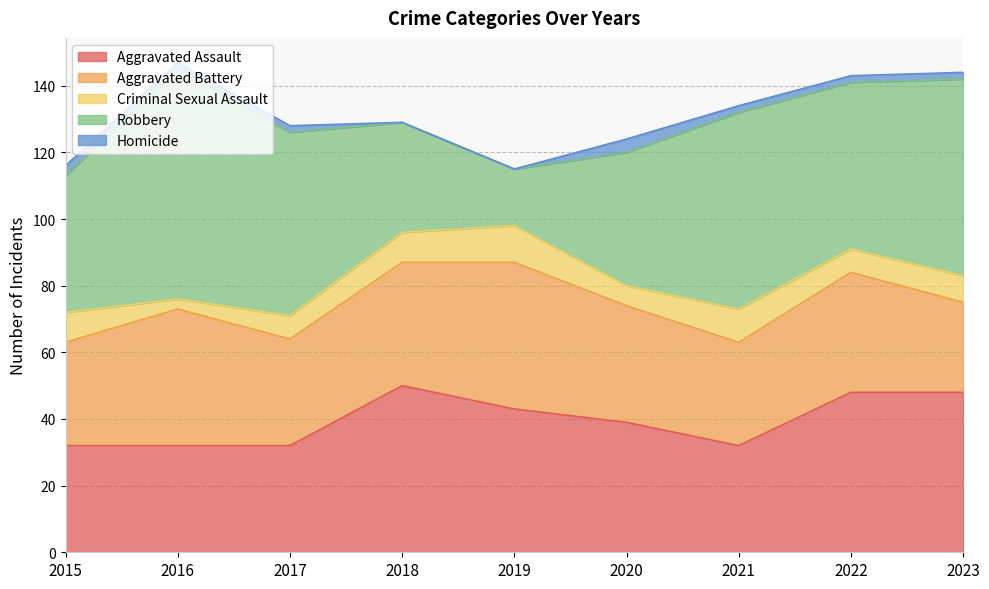

Reading left to right, transcribe all the data shown in this chart.

Aggravated Assault: 32	32	32	50	43	39	32	48	48
Aggravated Battery: 31	41	32	37	44	35	31	36	27
Criminal Sexual Assault: 9	3	7	9	11	6	10	7	8
Robbery: 41	69	55	33	17	40	59	50	59
Homicide: 3	2	2	0	0	4	2	2	2